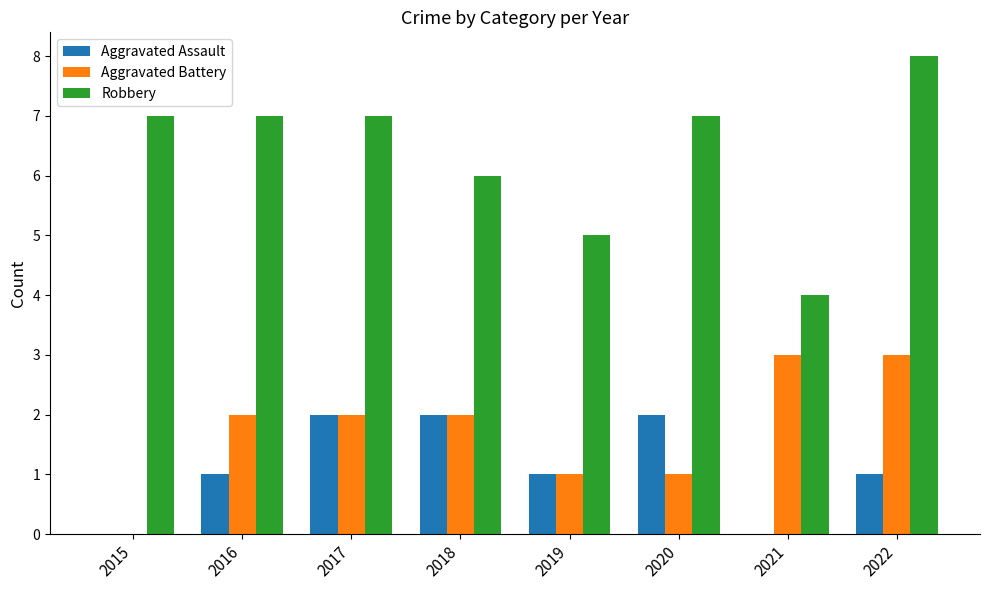

What is the total value across all series at 2016?

10